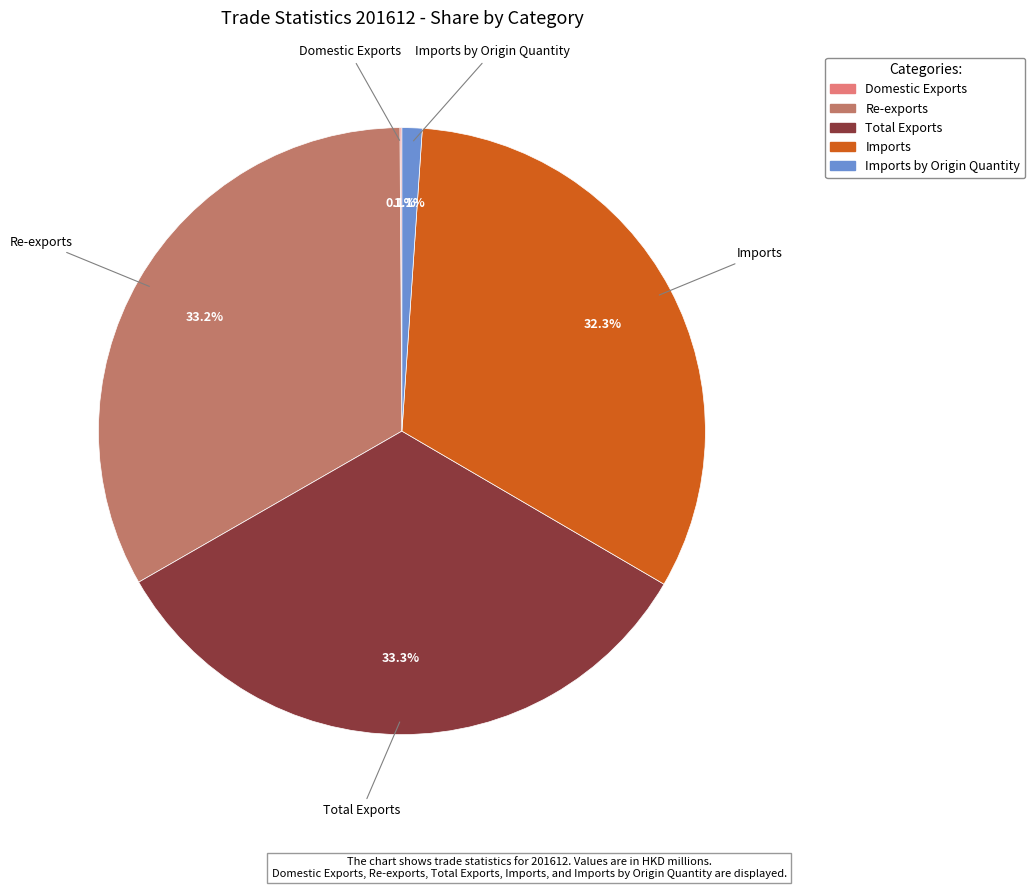

Does any single category account for the majority?

No